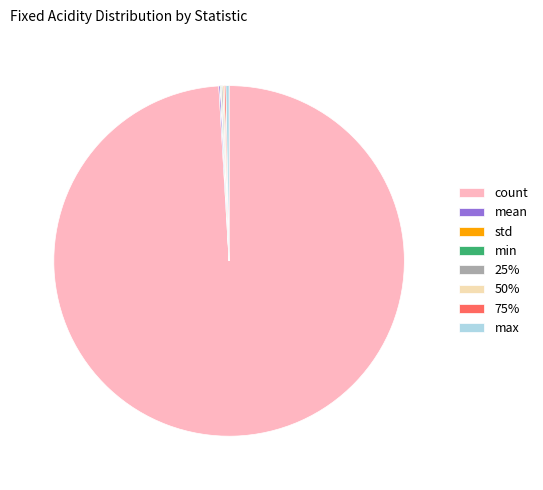

What is the largest slice in the pie chart?

count